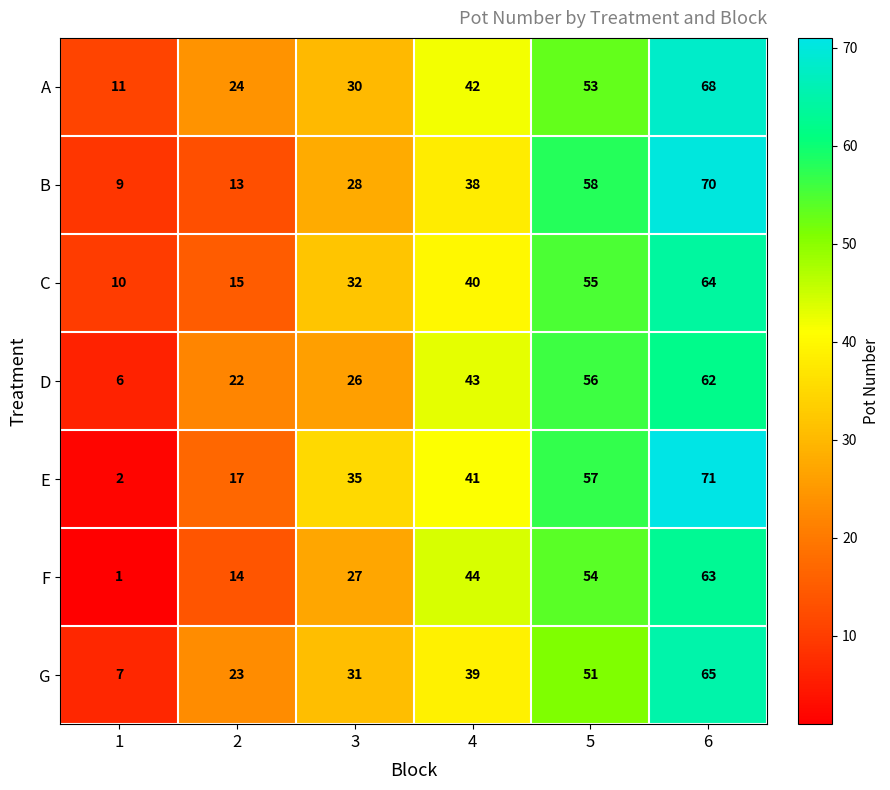

Is it true that G equals 37 at 2?

False